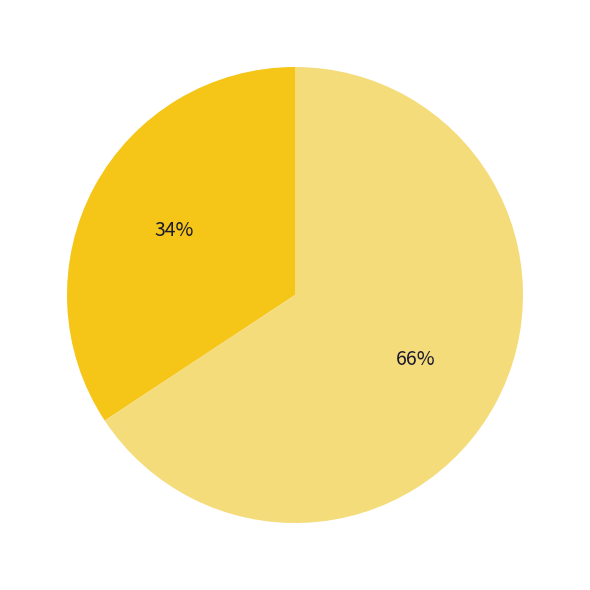

Count the number of slices in the pie.

2